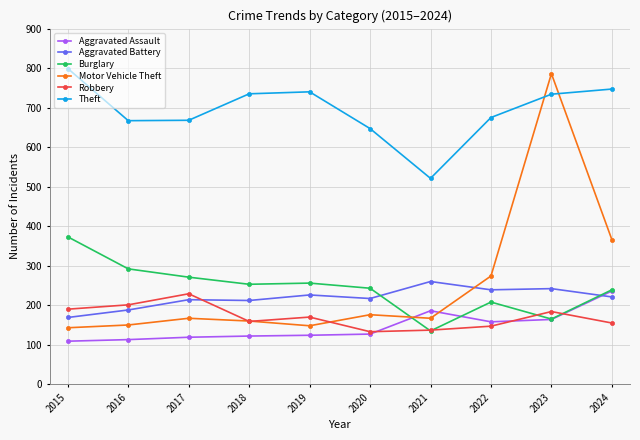

What is the lowest value of the Aggravated Assault series?

109